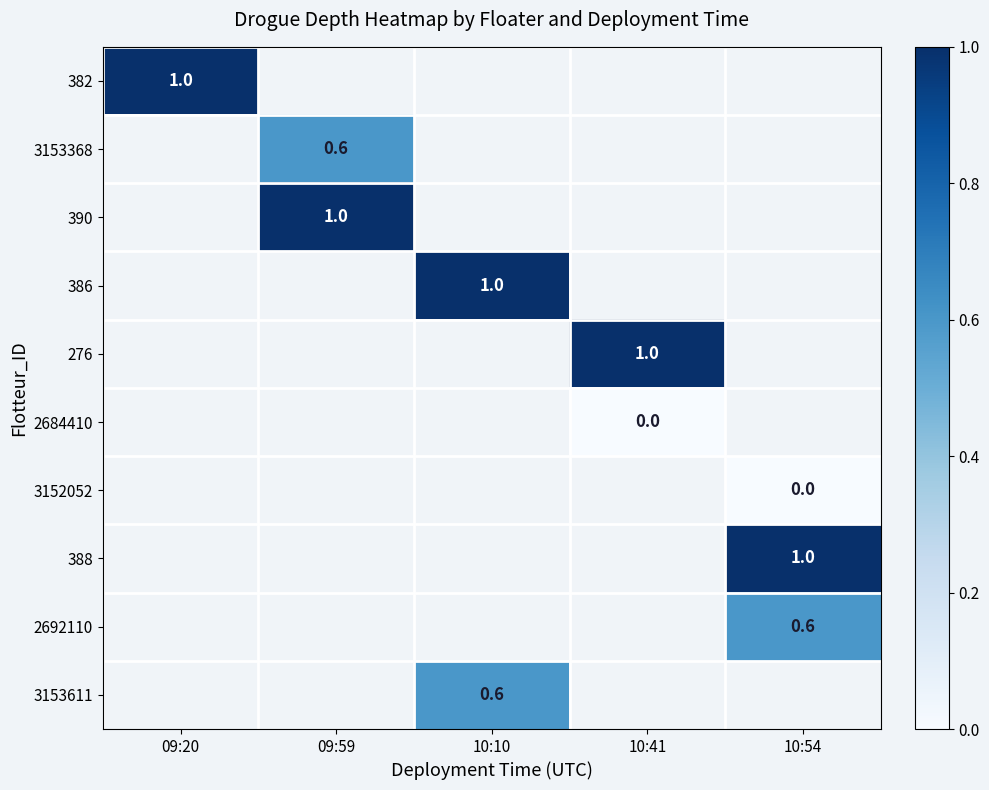

Is it true that 390 equals 0.7 at 09:59?

False